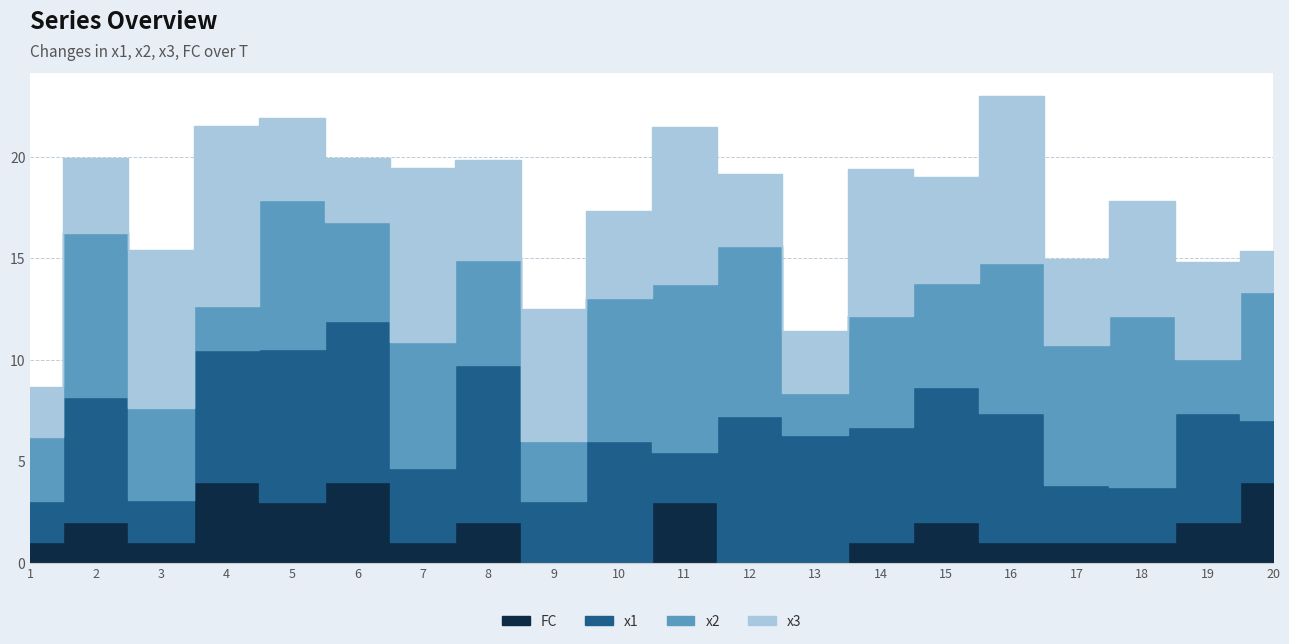

Between 14 and 6, which is larger?

6